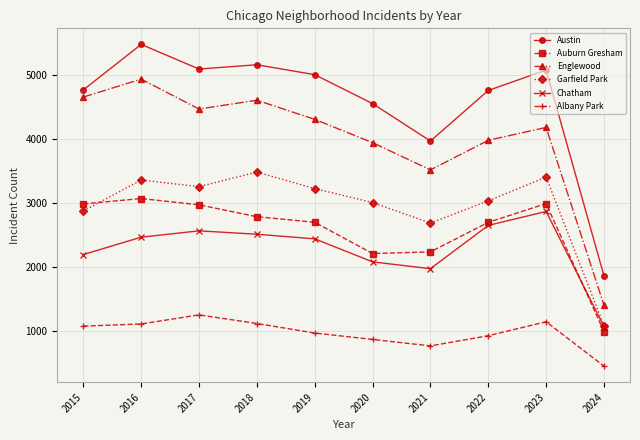

Does the chart have visible grid lines?

Yes